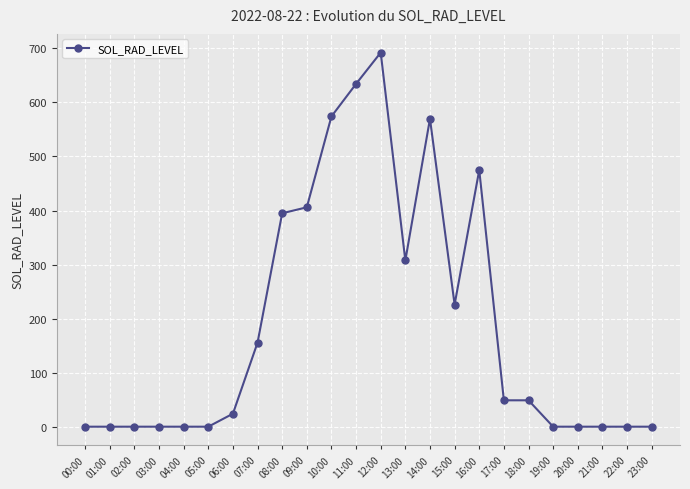

Does the chart display data point markers on the line(s)?

Yes